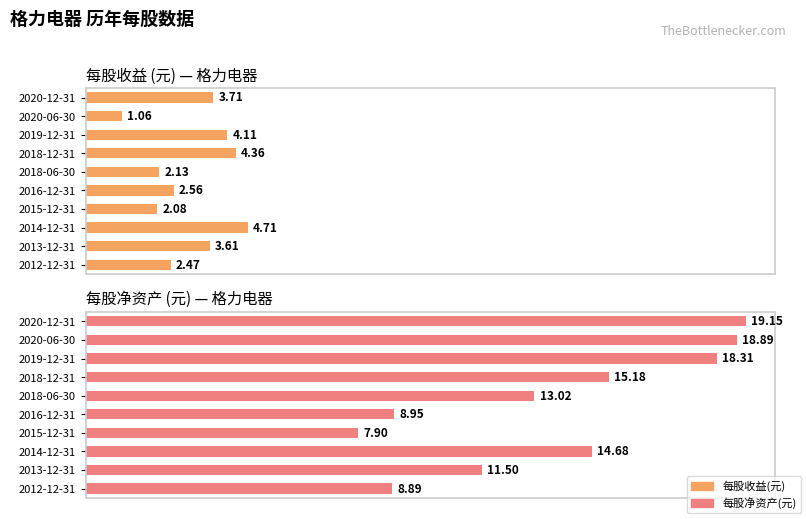

Does the chart contain any negative values?

No